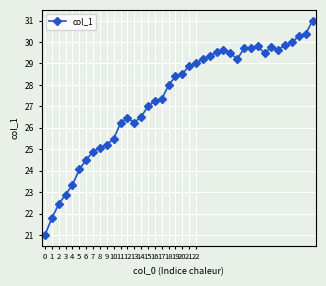

What is the value of the 2nd point from the left?

21.8